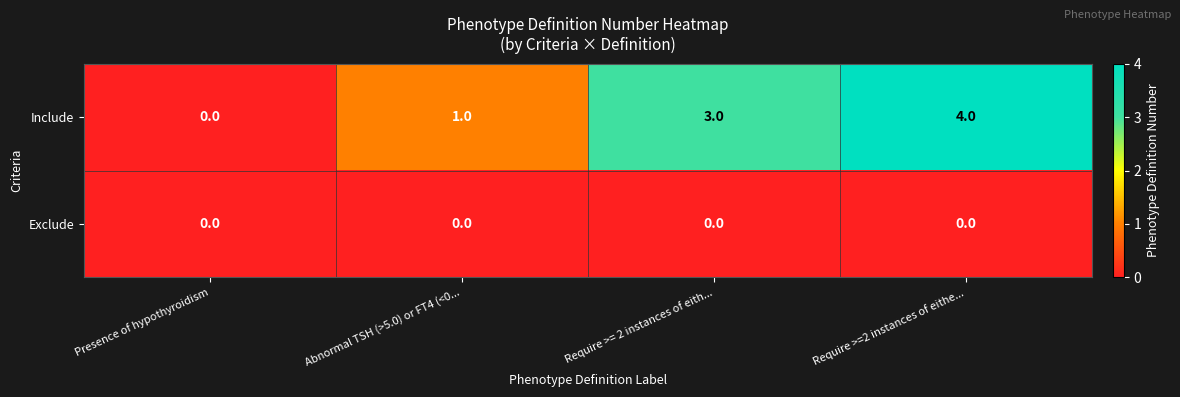

Between Require >= 2 instances of eith... and Require >=2 instances of eithe..., which series saw the biggest shift?

Include